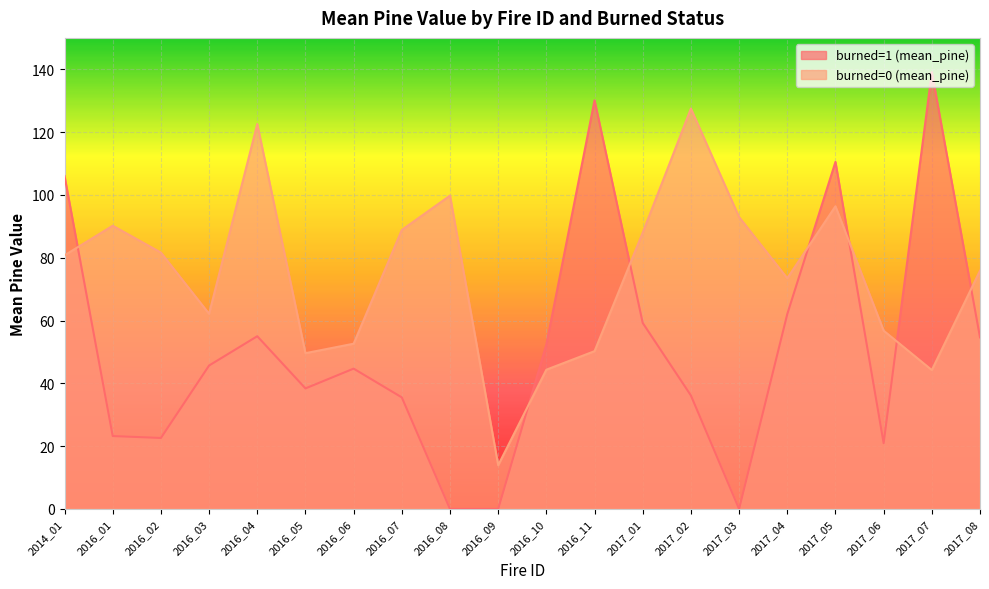

What is the value of the burned=0 (mean_pine) point at the 7th from the left?

52.6